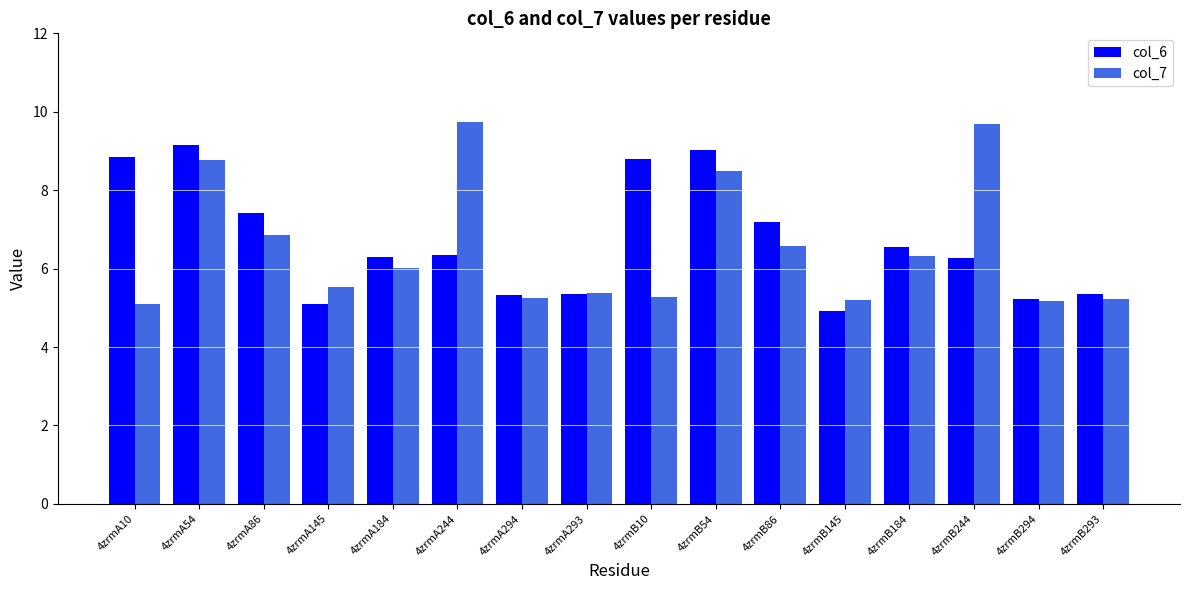

Rank the series at 4zrmB184 from lowest to highest value.

col_7, col_6